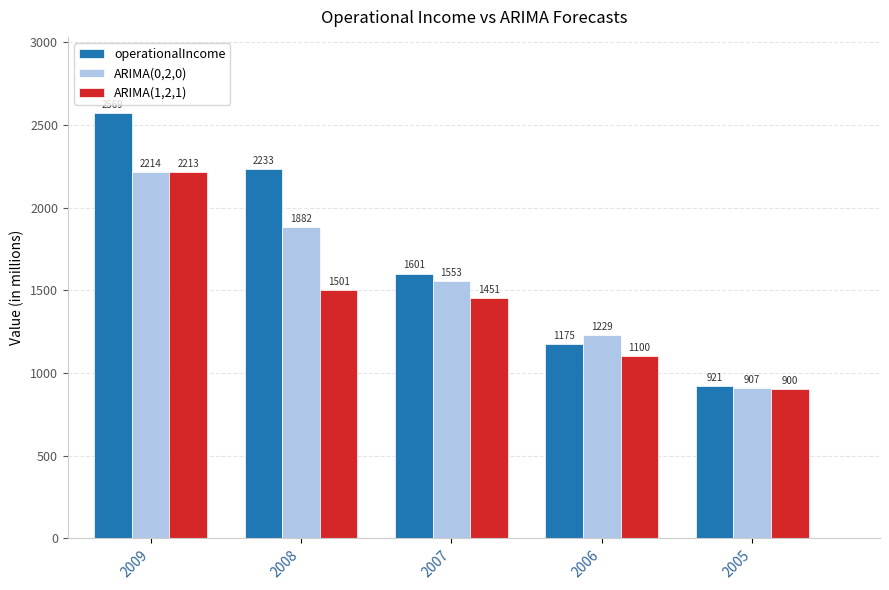

What is the sum of the operationalIncome values at 2005 and 2009?

3489.9